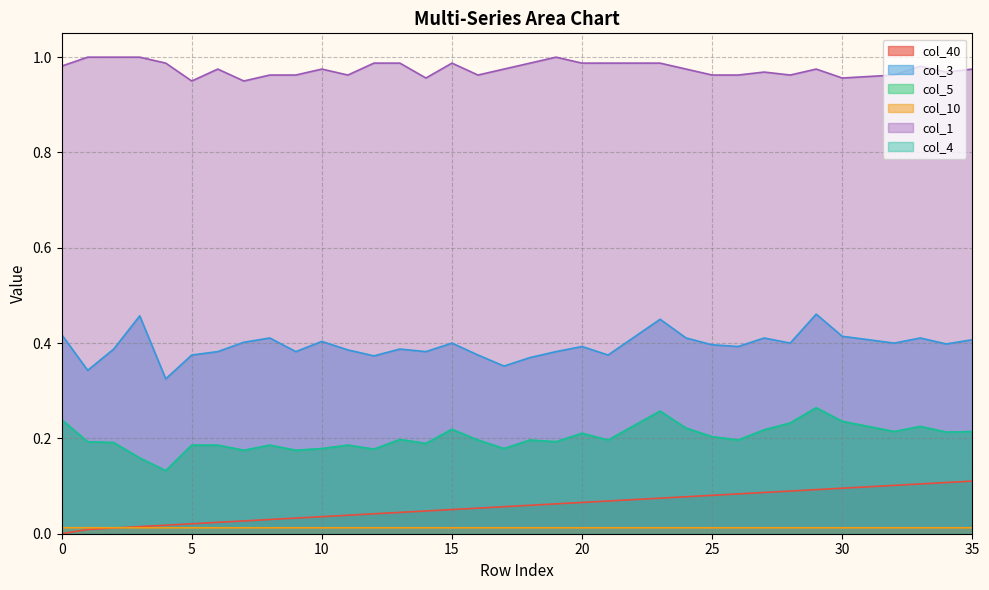

Between 26 and 10, which is larger?

26